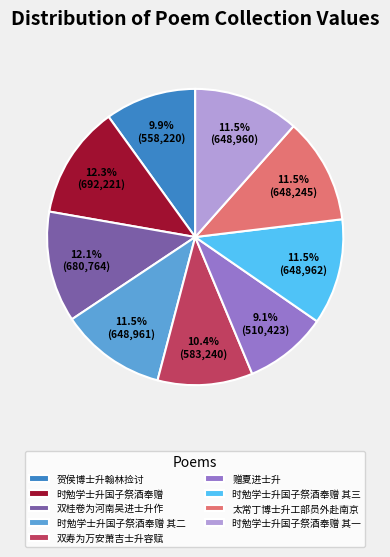

To the nearest percent, what is the combined percentage of 贺侯博士升翰林捡讨 and 赠夏进士升?

19%